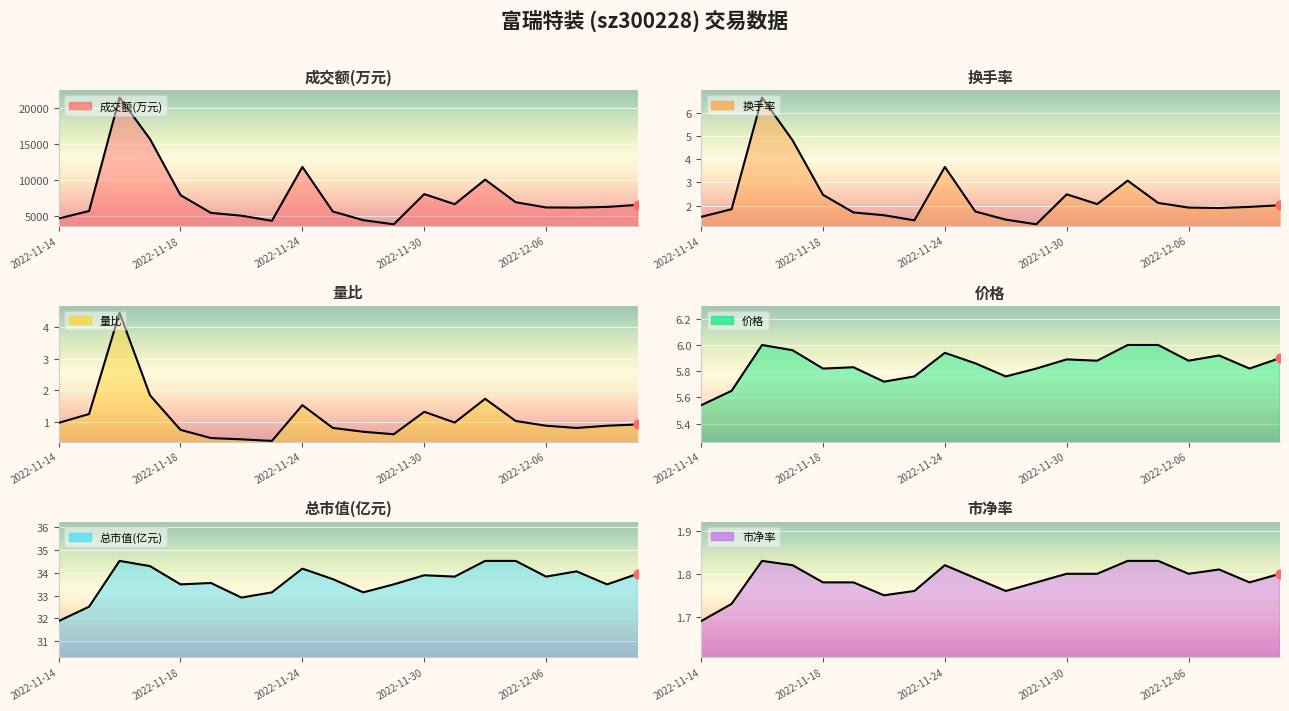

At how many categories does at least one series exceed 16222?

1